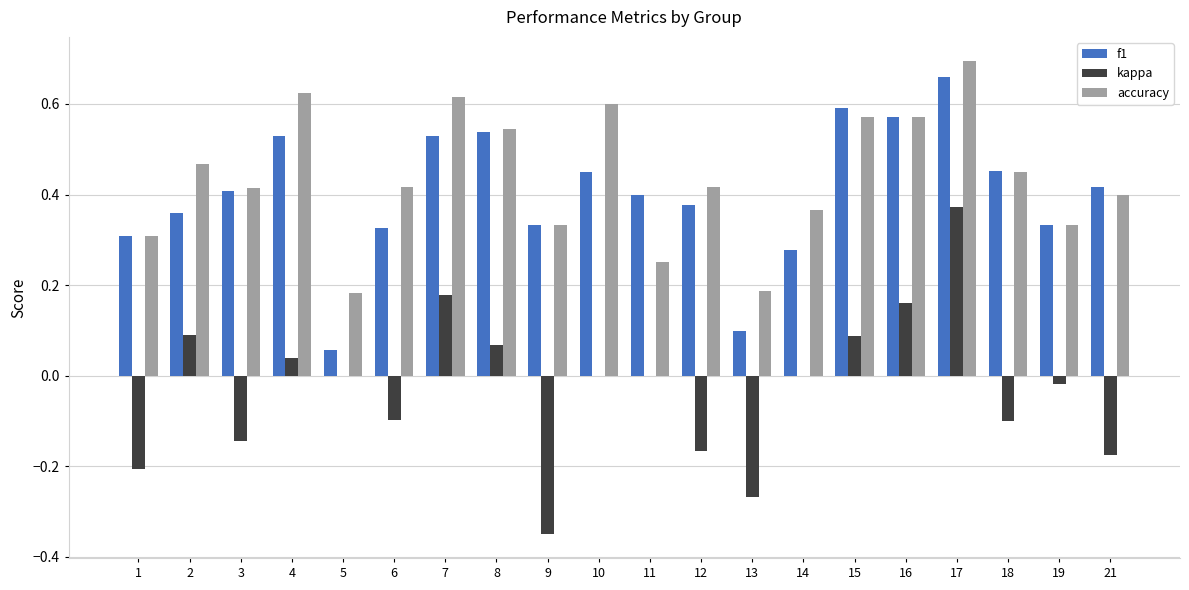

Between 4 and 21, which series saw the biggest shift?

accuracy